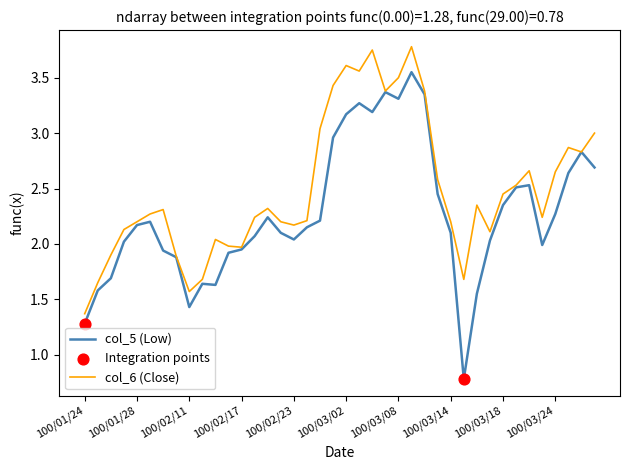

Which series has the largest total across all categories?

col_6 (Close)